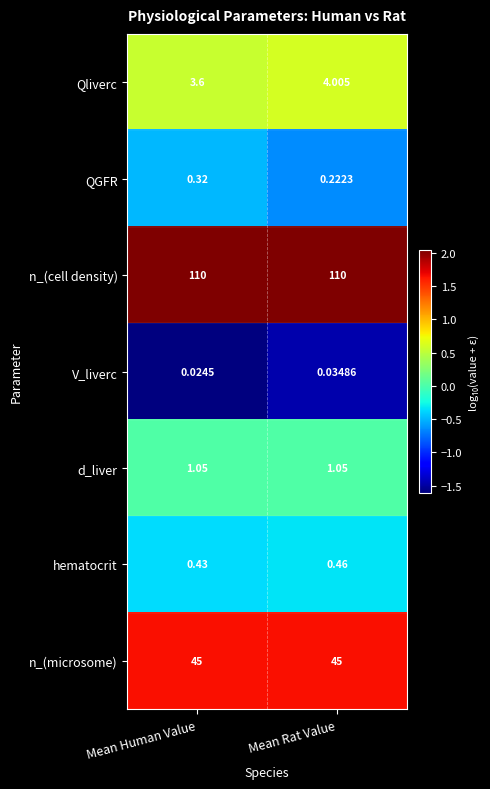

List the series in order of their peak value, lowest first.

V_liverc, QGFR, hematocrit, d_liver, Qliverc, n_(microsome), n_(cell density)